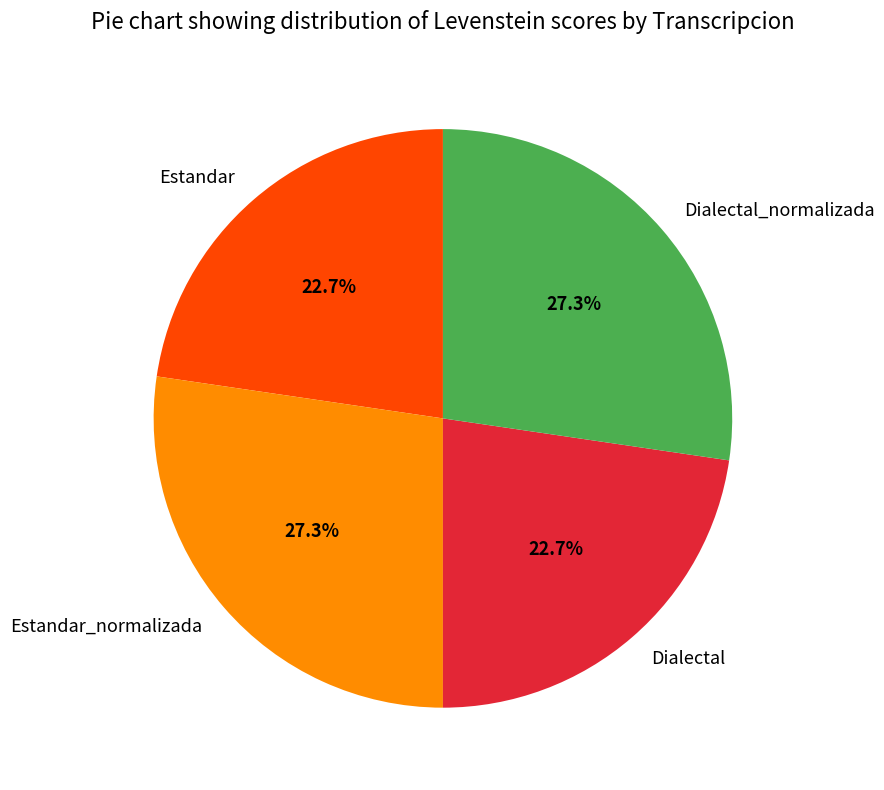

What portion of the pie excludes Estandar?

77.3%